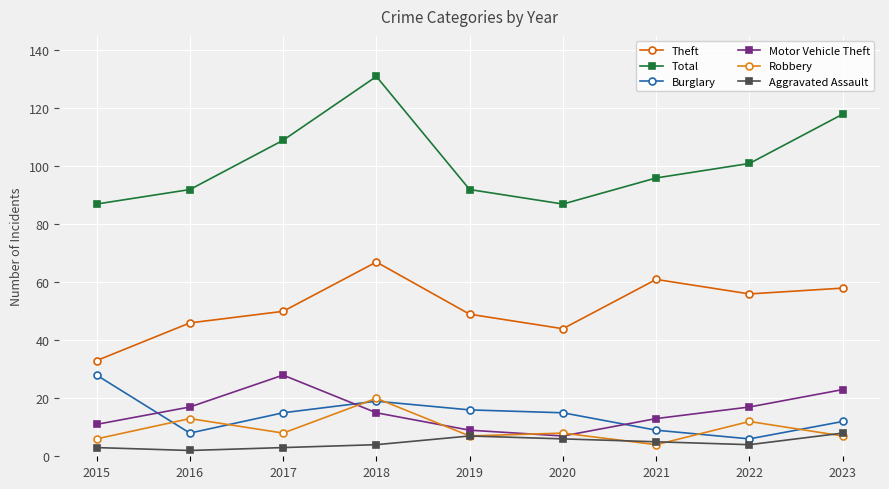

Where is Burglary nearest to the value 17?

2019